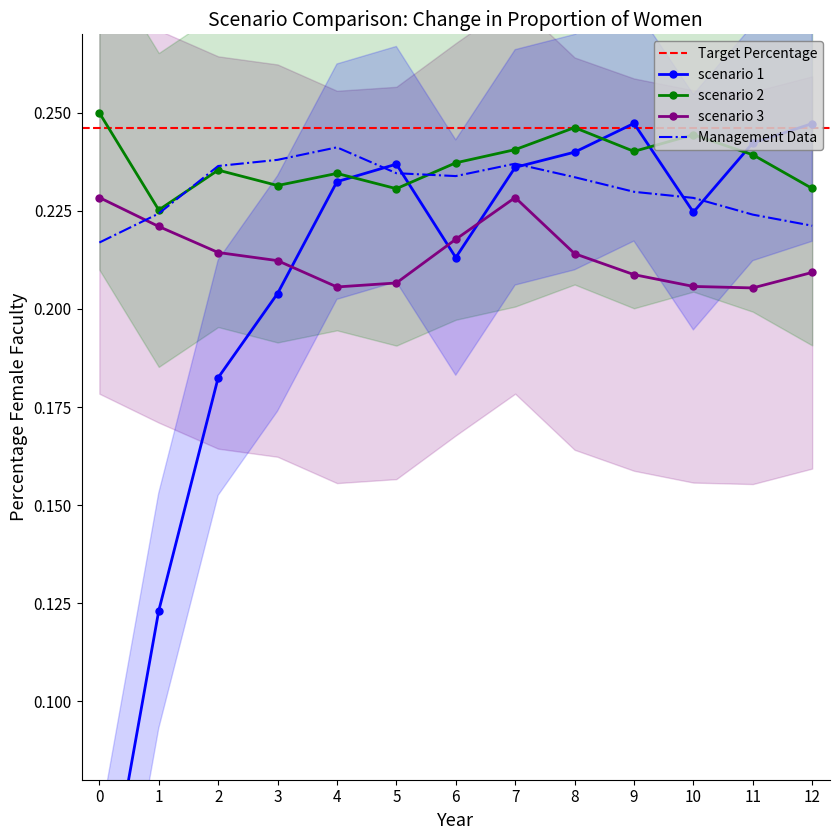

Which series has the widest spread of values?

scenario 1